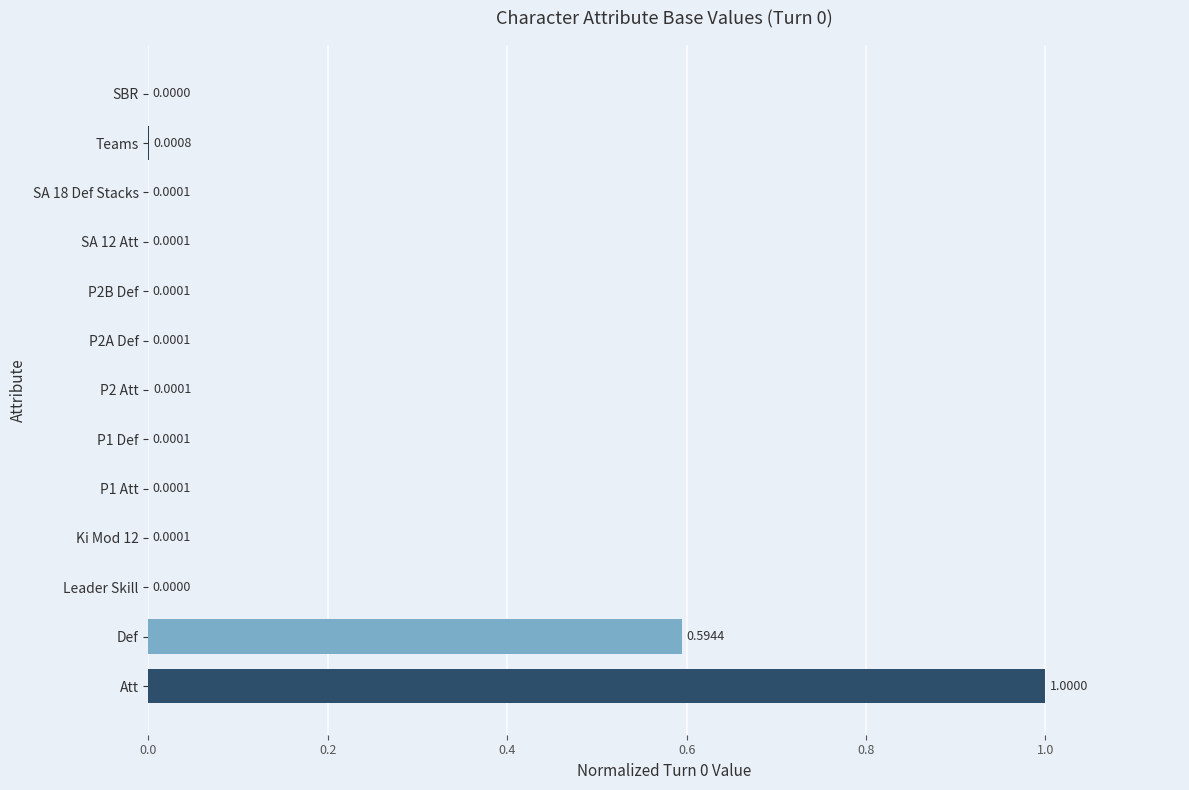

What is the change in value from Att to Leader Skill?

-1.0